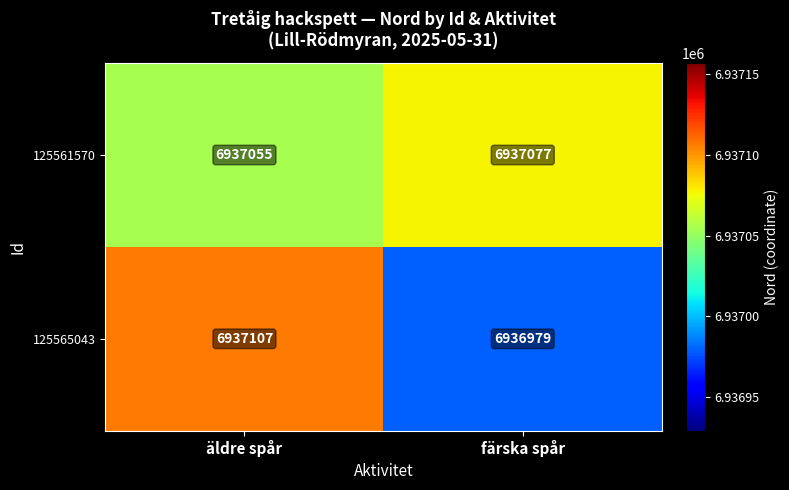

What is the greatest value displayed?

6937107